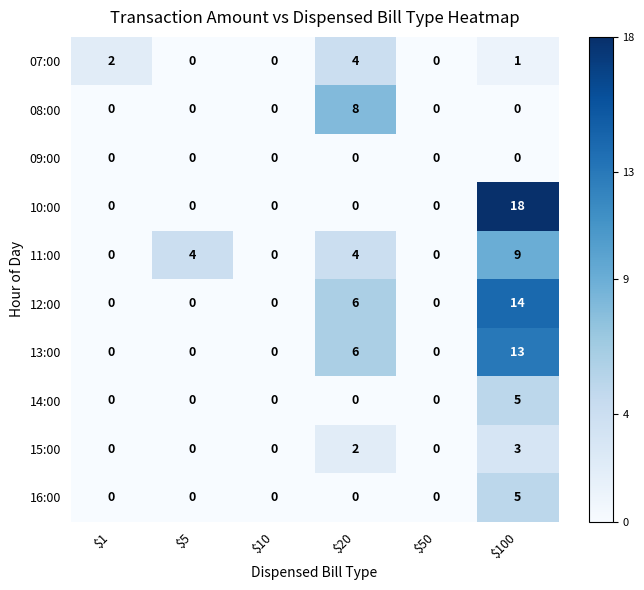

Count the 15:00 values in the range 0 to 2.

5